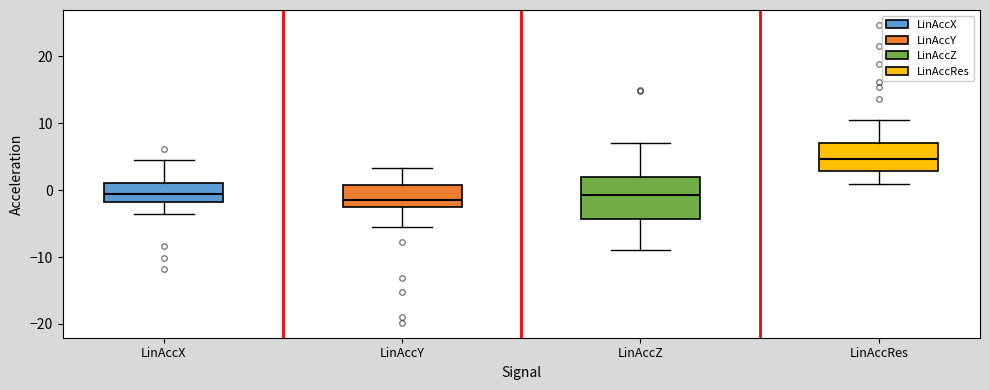

Reading left to right, transcribe this box plot: for each box, give where its median line is, the range the box spans, and where its two whiskers end, as read against the y-axis. The values are not printed on the chart, so give them approximately, as read against the axis.

LinAccX: median -1, box -2 to 1, whiskers -4 to 4
LinAccY: median -2, box -3 to 1, whiskers -6 to 3
LinAccZ: median -1, box -4 to 2, whiskers -9 to 7
LinAccRes: median 5, box 3 to 7, whiskers 1 to 10